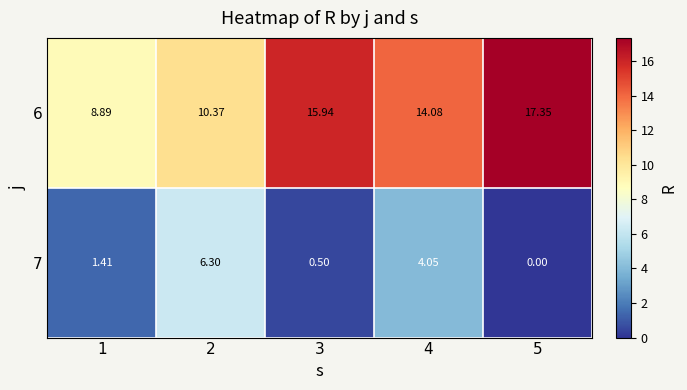

Which series changed the most between 1 and 2?

7